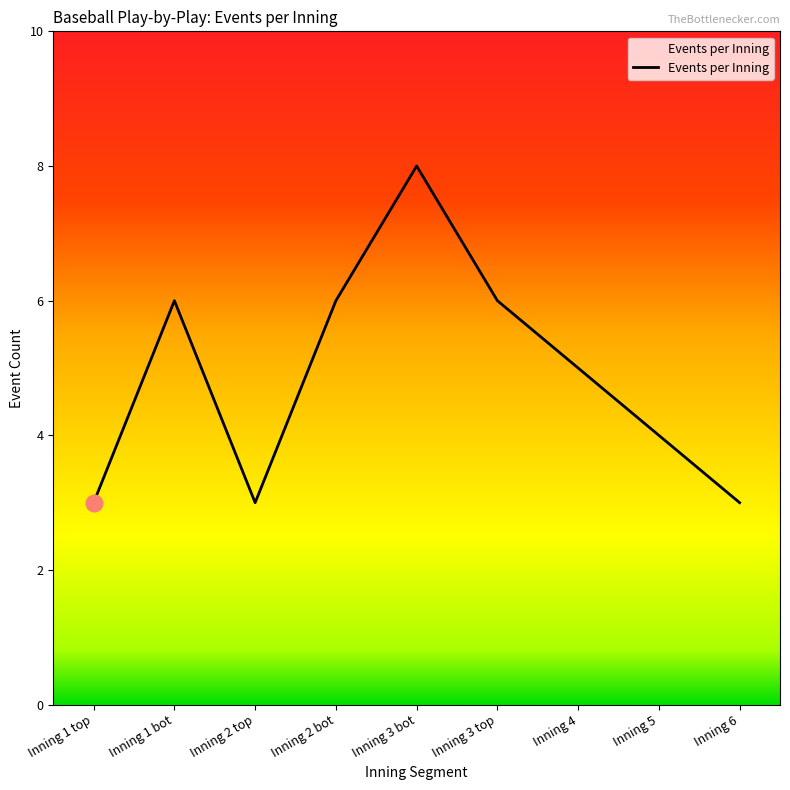

What is the change in value from Inning 5 to Inning 6?

-1